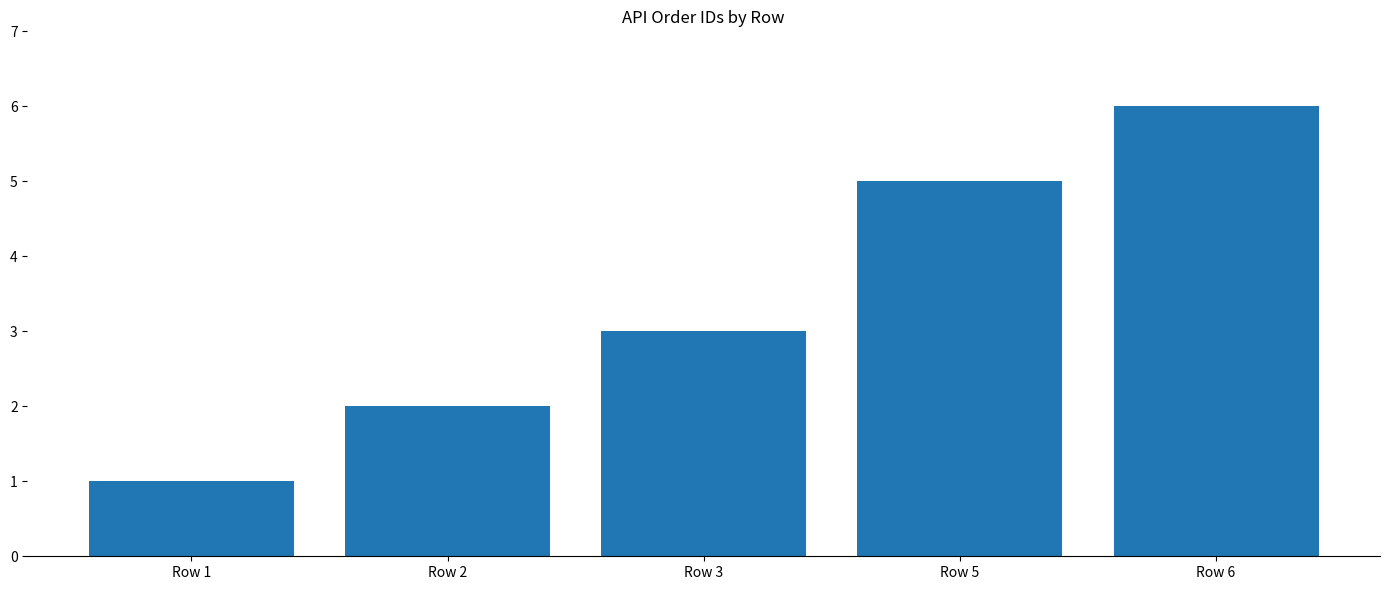

Approximately how many times larger is the value at Row 6 compared to Row 2?

3.0